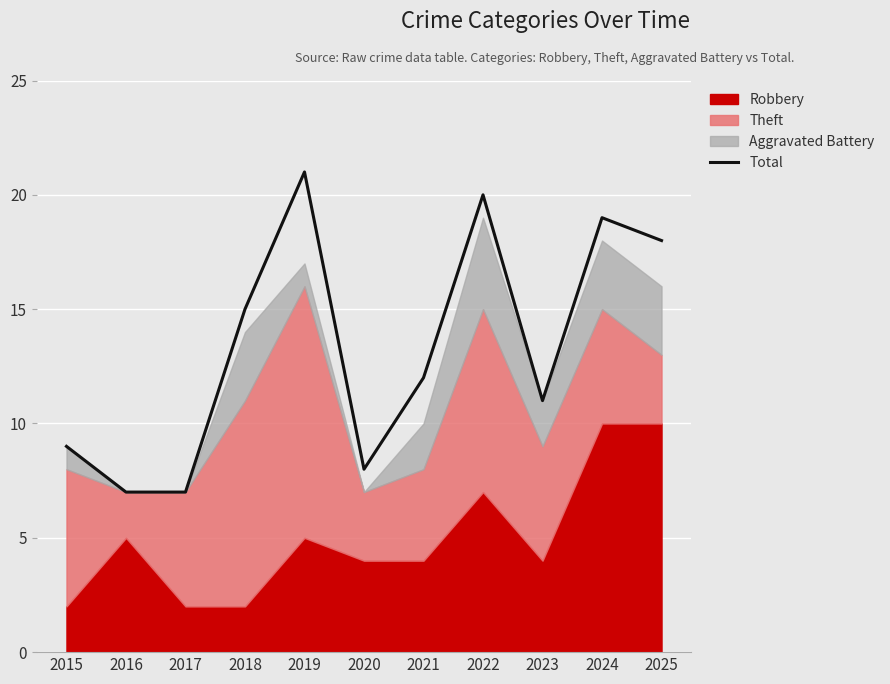

True or false: there are more than 1 points higher than both neighbors.

True